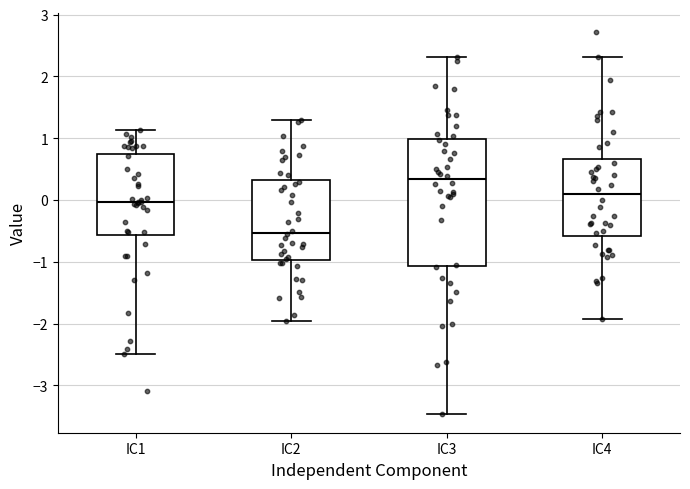

Which box's median line is the highest?

IC3